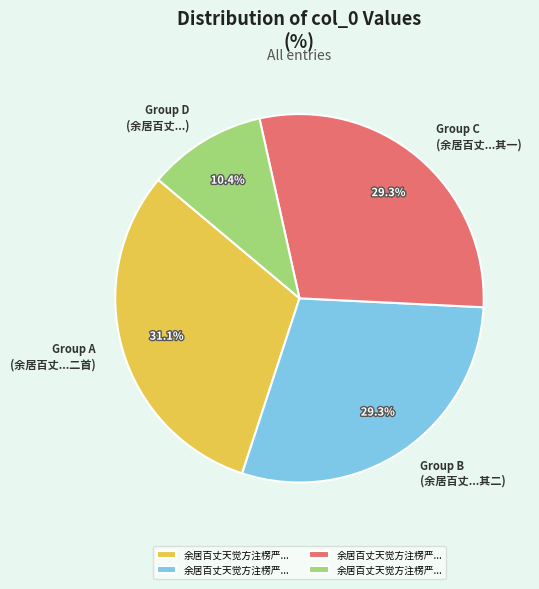

Is there a majority slice in this chart?

No